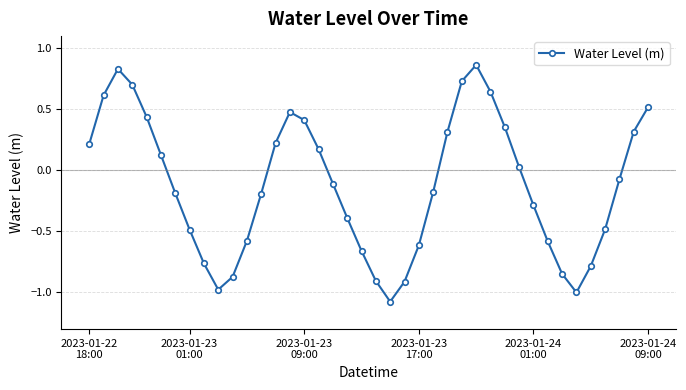

What is the difference between the maximum and minimum values?

1.9